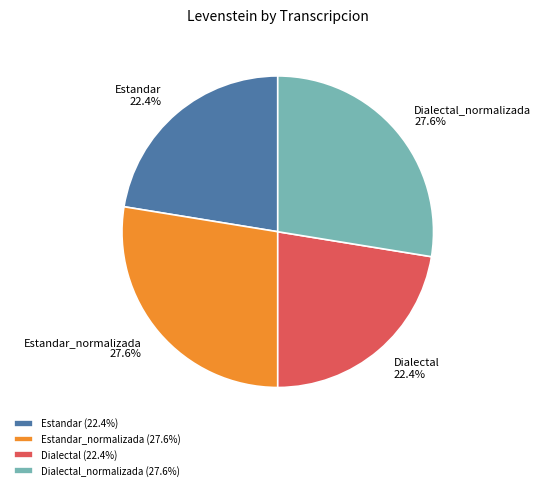

To the nearest percent, what is the difference between the largest and smallest slice percentages?

5%